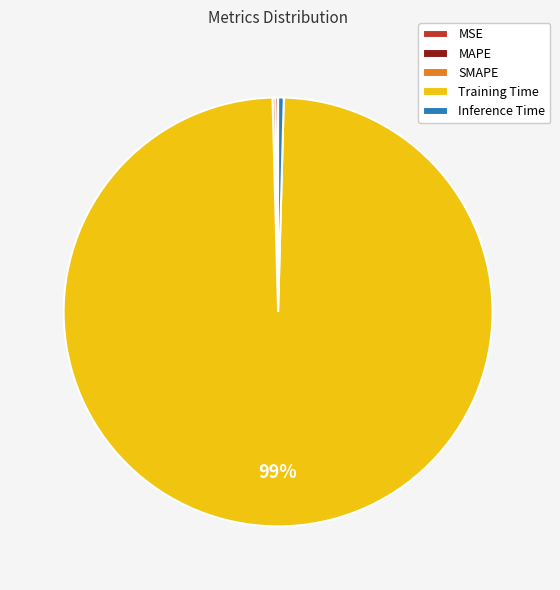

True or false: Training Time accounts for 89% of the total.

False